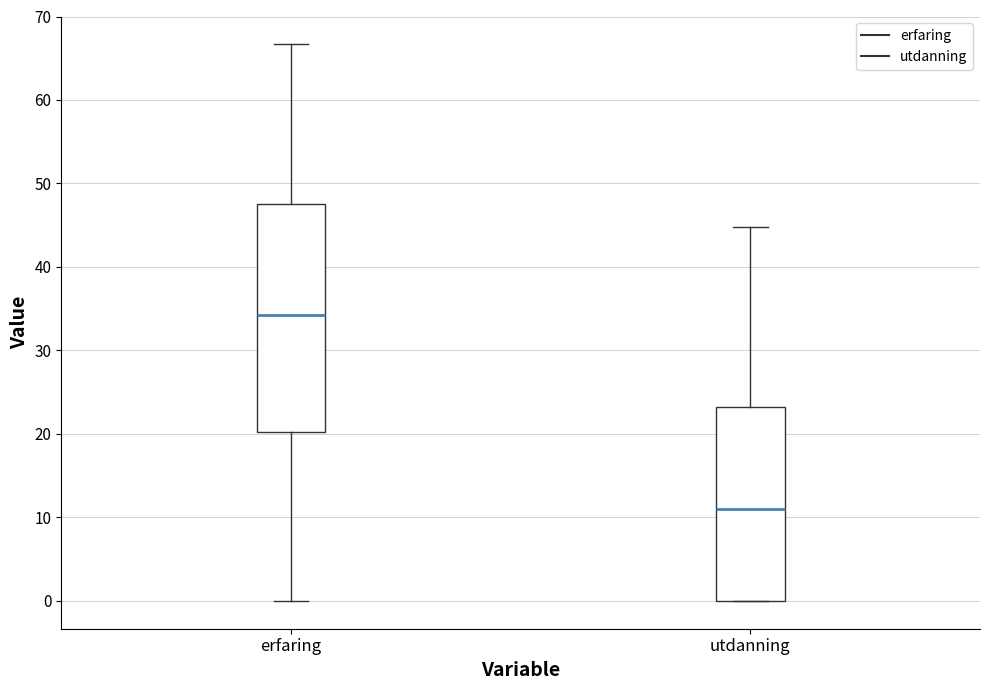

Which box is the tallest, from its lower edge to its upper edge?

erfaring